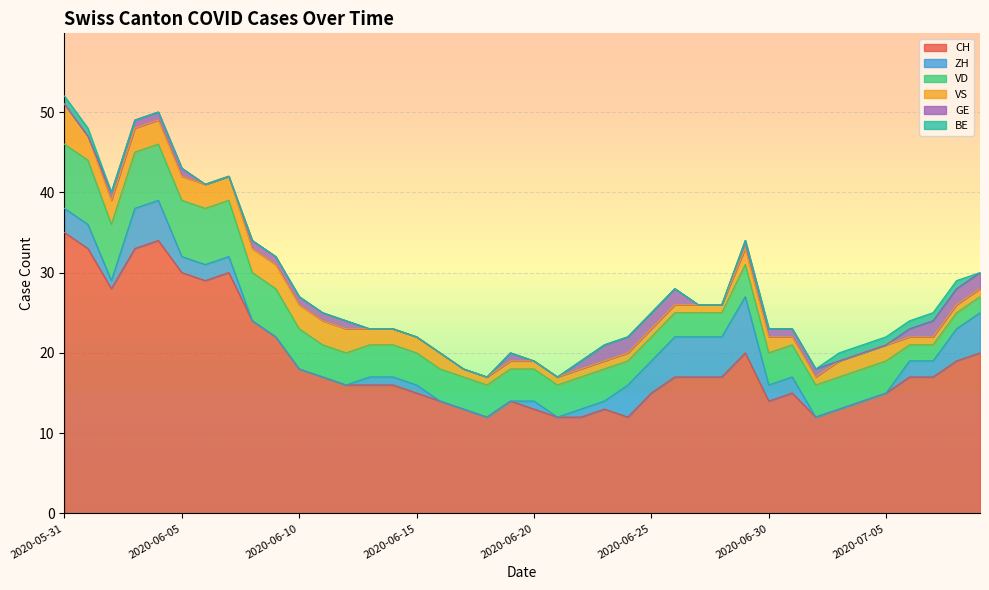

At 2020-06-14, list the series in order from largest to smallest.

CH, VD, VS, ZH, GE, BE